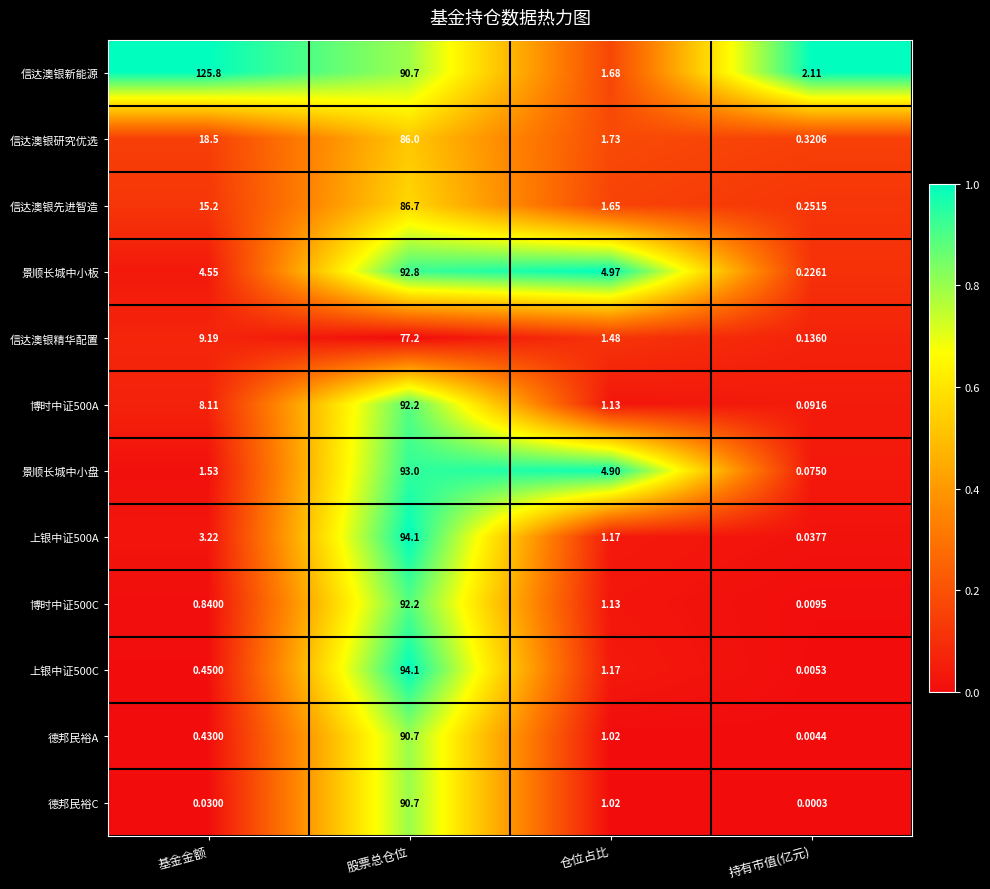

Which category has the lowest value in the 景顺长城中小板 series?

持有市值(亿元)